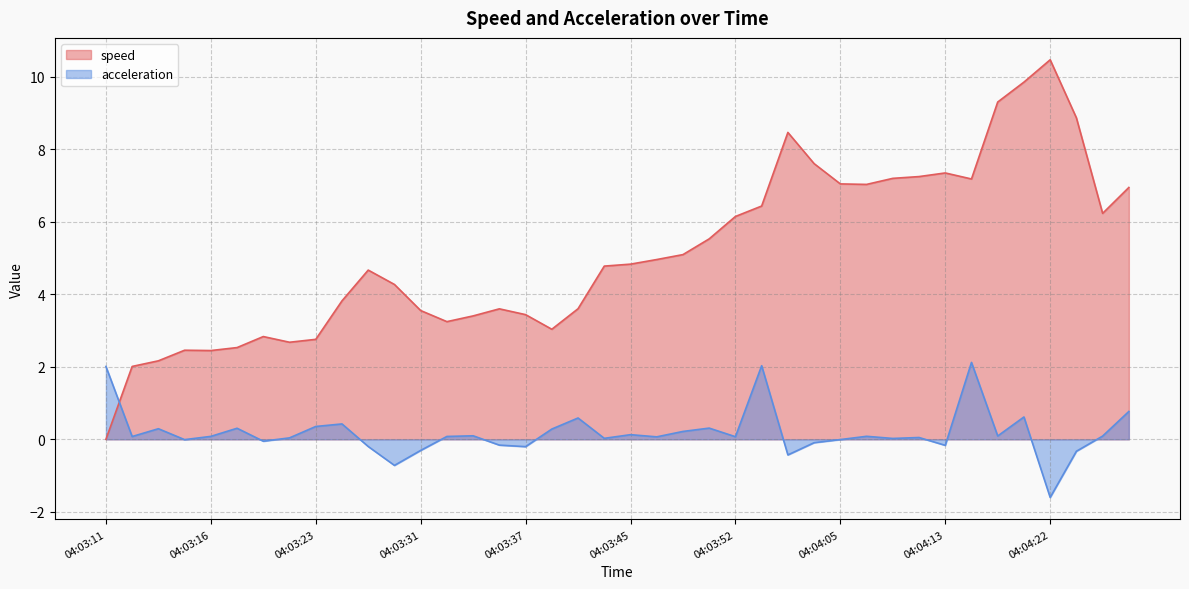

Reading left to right, transcribe all the data shown in this chart.

speed: 04:03:11=0.0	04:03:12=2.0	04:03:14=2.2	04:03:15=2.5	04:03:16=2.4	04:03:17=2.5	04:03:18=2.8	04:03:21=2.7	04:03:23=2.8	04:03:26=3.8	04:03:28=4.7	04:03:30=4.3	04:03:31=3.5	04:03:32=3.2	04:03:34=3.4	04:03:36=3.6	04:03:37=3.4	04:03:39=3.0	04:03:41=3.6	04:03:43=4.8	04:03:45=4.8	04:03:46=5.0	04:03:48=5.1	04:03:50=5.5	04:03:52=6.1	04:03:56=6.4	04:03:57=8.5	04:03:59=7.6	04:04:05=7.0	04:04:07=7.0	04:04:09=7.2	04:04:11=7.2	04:04:13=7.3	04:04:14=7.2	04:04:15=9.3	04:04:21=9.8	04:04:22=10.5	04:04:23=8.9	04:04:31=6.2	04:04:39=6.9
acceleration: 04:03:11=2.0	04:03:12=0.1	04:03:14=0.3	04:03:15=-0.0	04:03:16=0.1	04:03:17=0.3	04:03:18=-0.1	04:03:21=0.0	04:03:23=0.4	04:03:26=0.4	04:03:28=-0.2	04:03:30=-0.7	04:03:31=-0.3	04:03:32=0.1	04:03:34=0.1	04:03:36=-0.2	04:03:37=-0.2	04:03:39=0.3	04:03:41=0.6	04:03:43=0.0	04:03:45=0.1	04:03:46=0.1	04:03:48=0.2	04:03:50=0.3	04:03:52=0.1	04:03:56=2.0	04:03:57=-0.4	04:03:59=-0.1	04:04:05=-0.0	04:04:07=0.1	04:04:09=0.0	04:04:11=0.1	04:04:13=-0.2	04:04:14=2.1	04:04:15=0.1	04:04:21=0.6	04:04:22=-1.6	04:04:23=-0.3	04:04:31=0.1	04:04:39=0.8